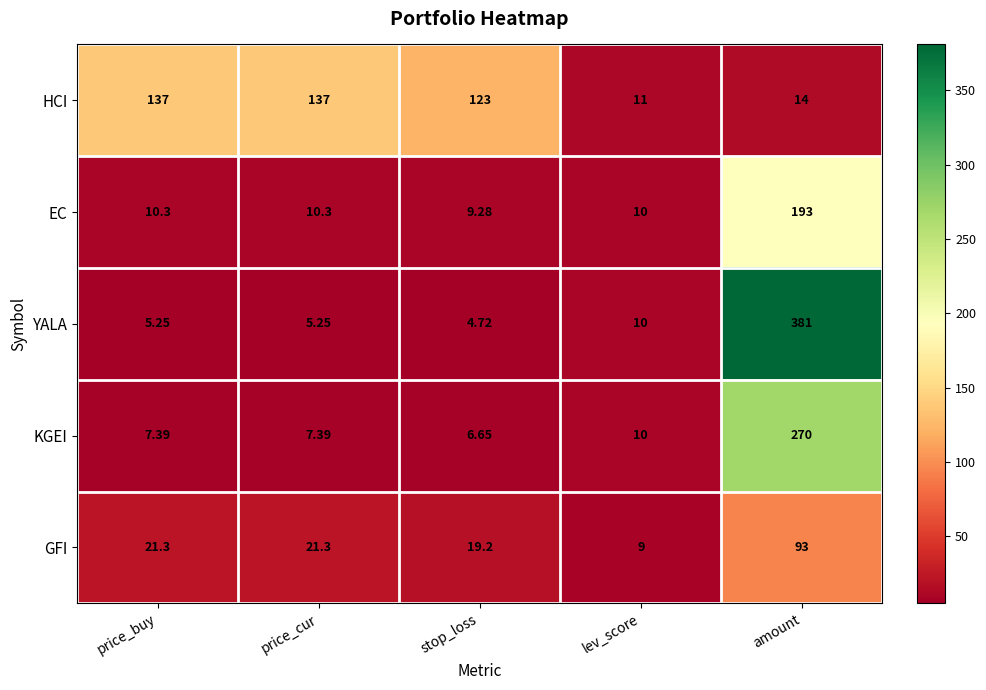

Count the number of categories in the chart.

5